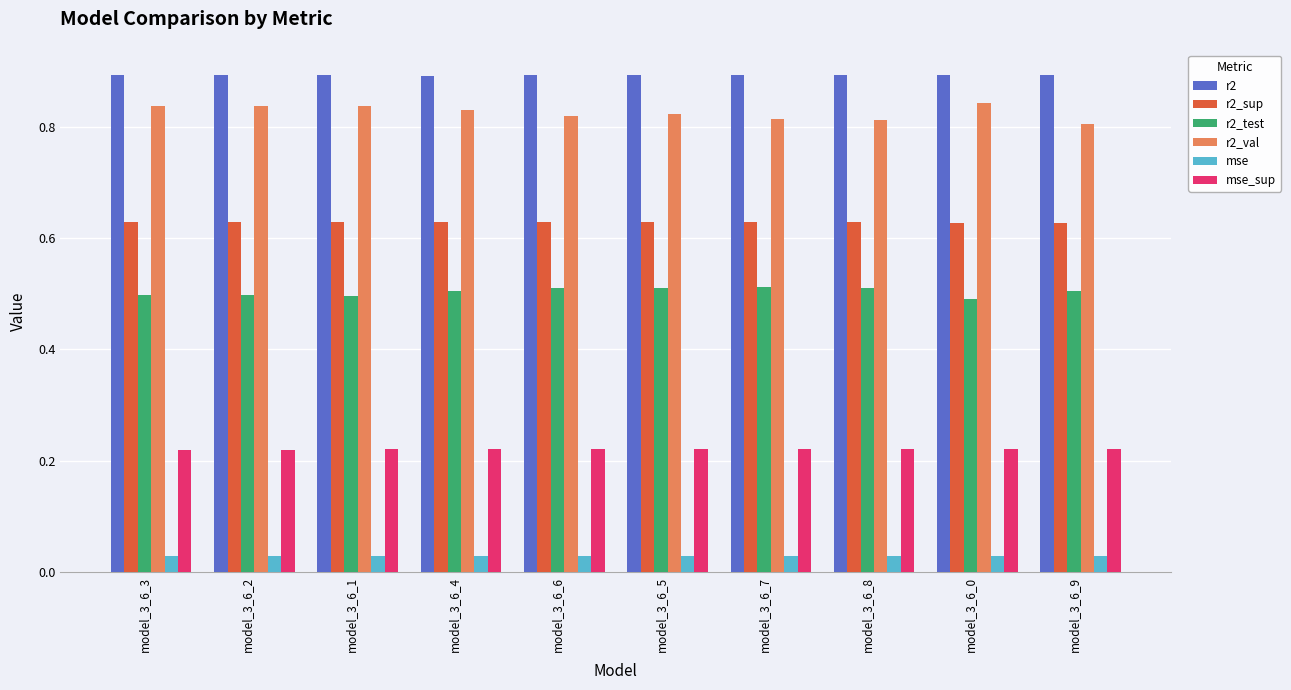

What is the sum of all mse values?

0.3